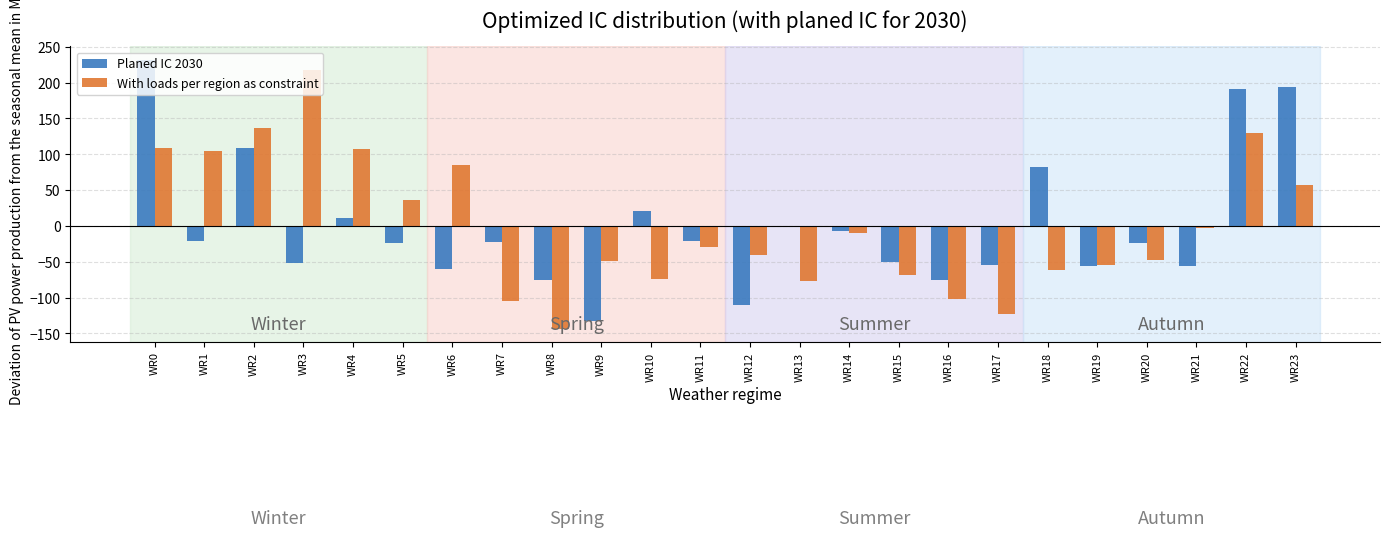

Between WR11 and WR21, which series saw the biggest shift?

Planed IC 2030